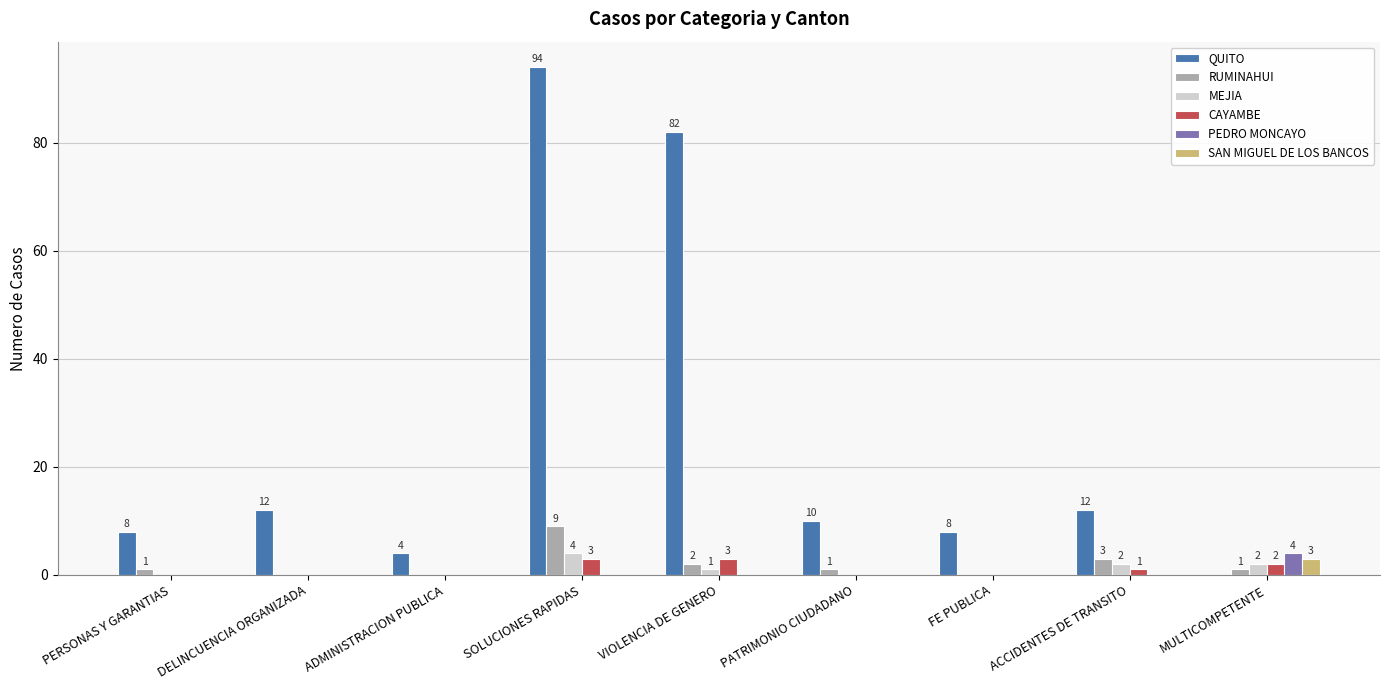

Which series has the largest total across all categories?

QUITO